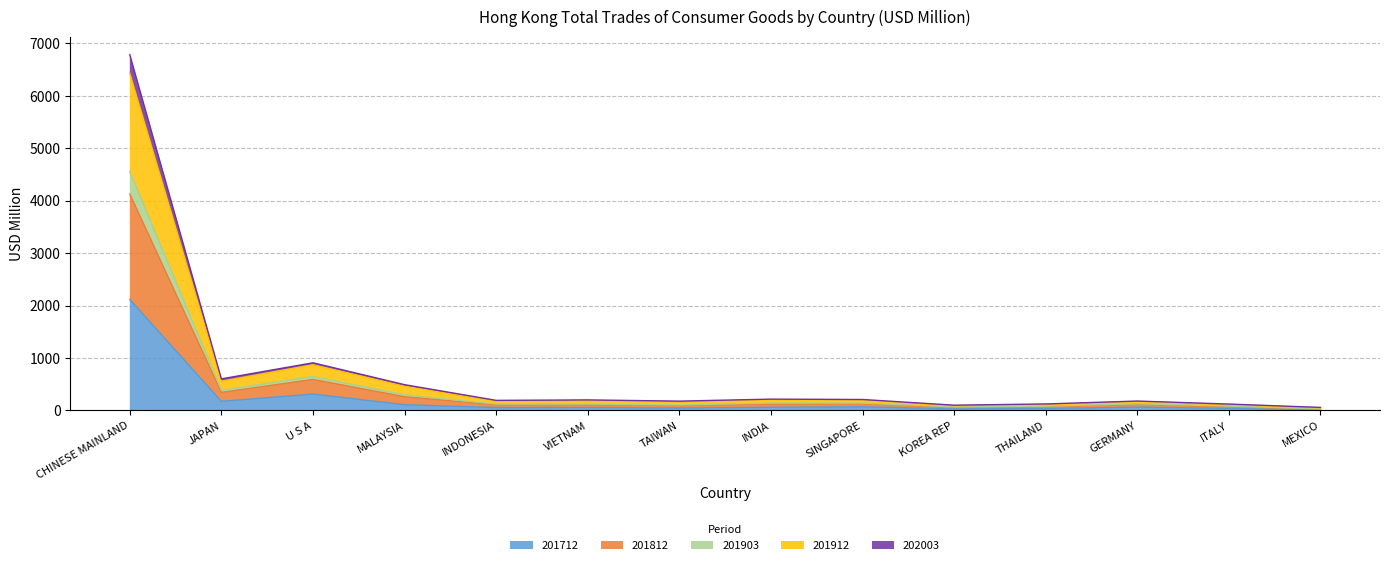

What is the label of the 14th point from the left?

MEXICO